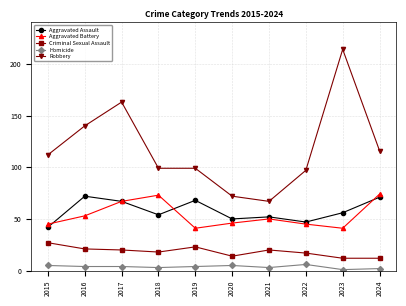

Which series has the largest total across all categories?

Robbery